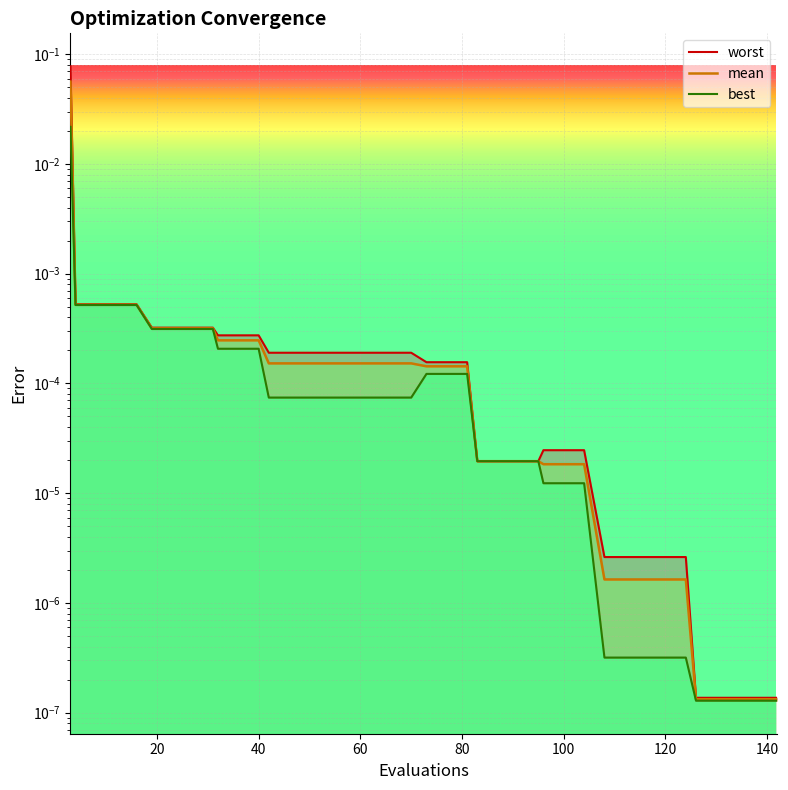

True or false: worst and best intersect in this chart.

False